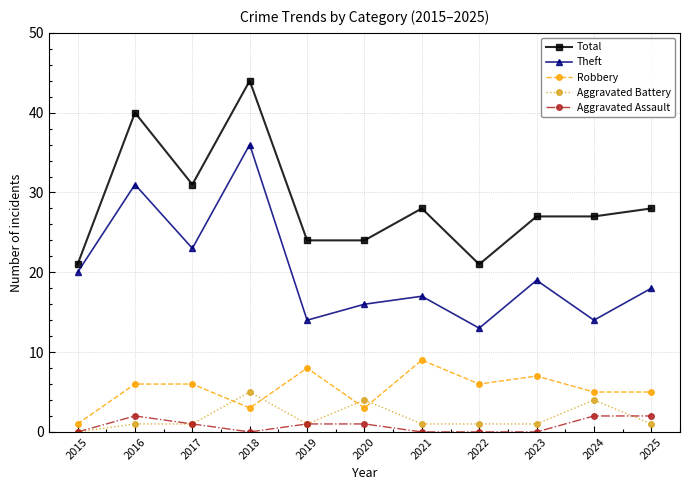

What is the maximum value for Theft?

36